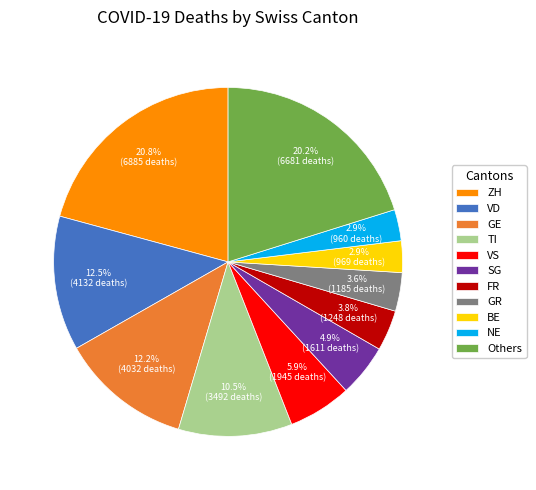

Combined, what portion of the pie is ZH and SG?

25.6%